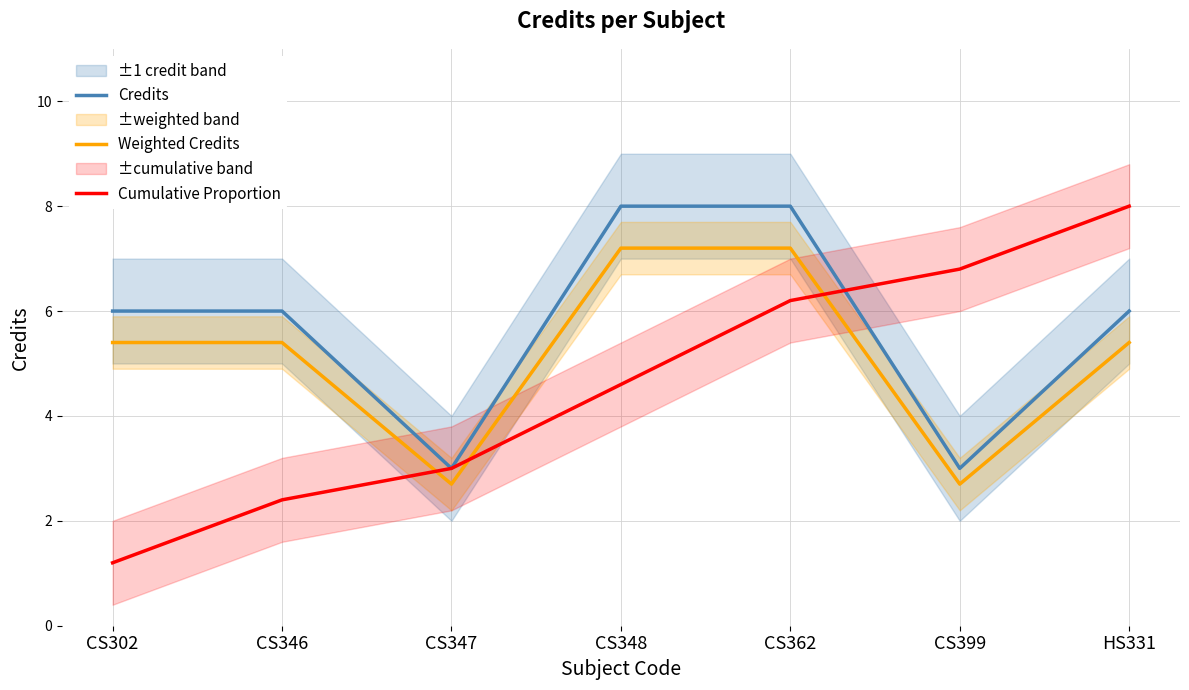

True or false: Credits and Weighted Credits intersect in this chart.

False